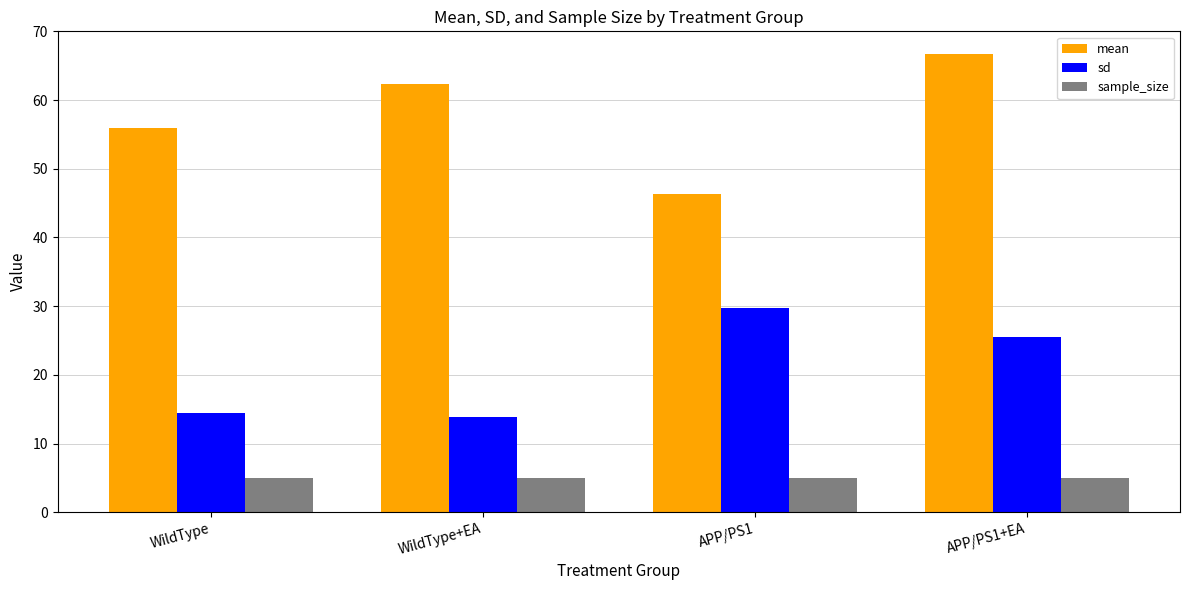

How many groups of bars are there?

4